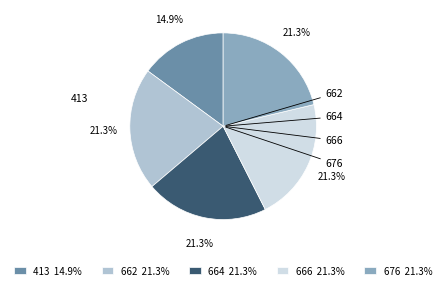

Is it true that 664 is 21% of the pie?

True